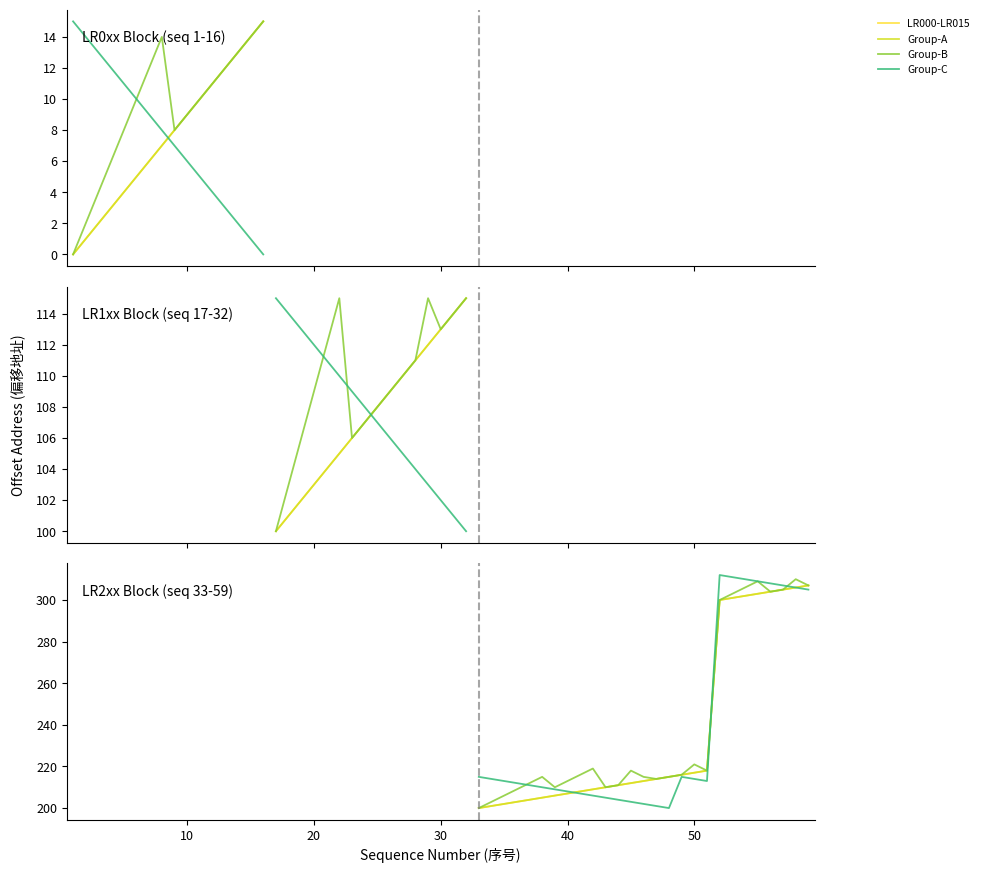

Count the number of categories in the chart.

27